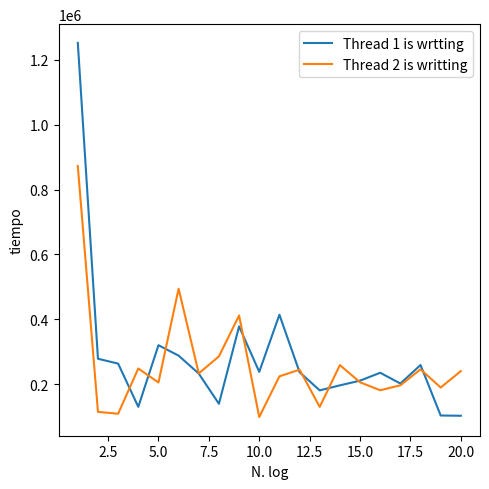

Does the chart have visible grid lines?

No